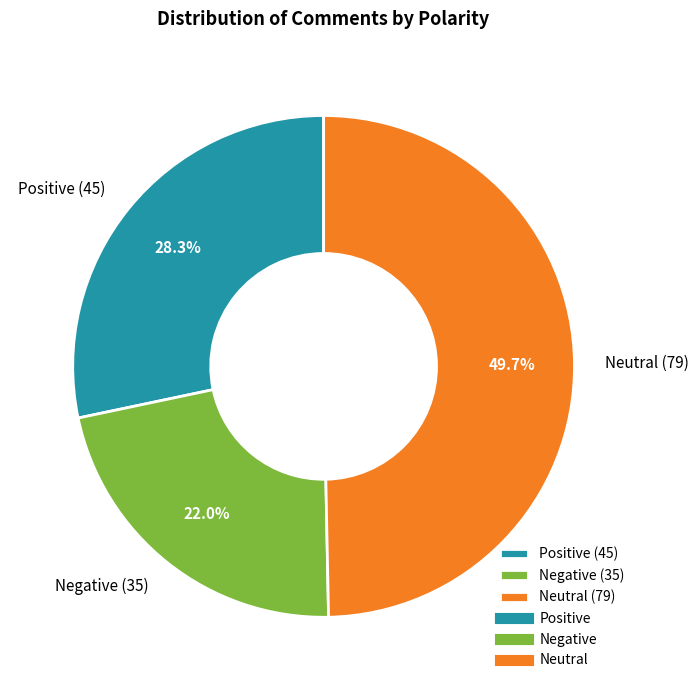

Does Positive represent more than half of the total?

No